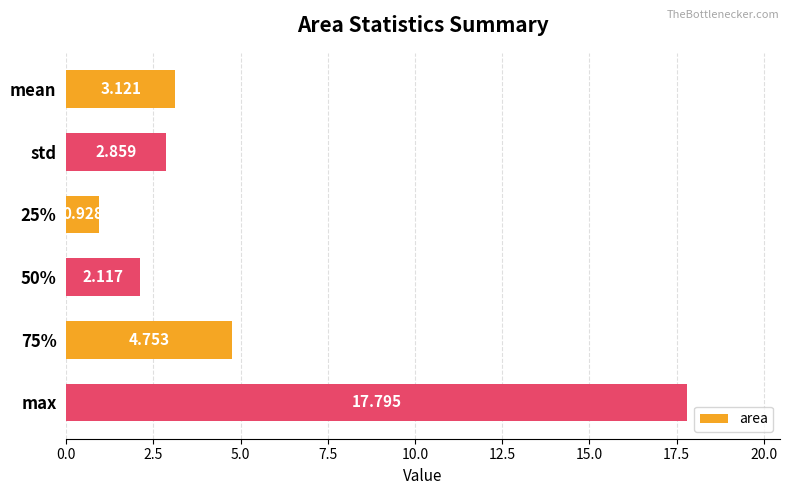

Are the bars grouped side by side (vs. stacked)?

No